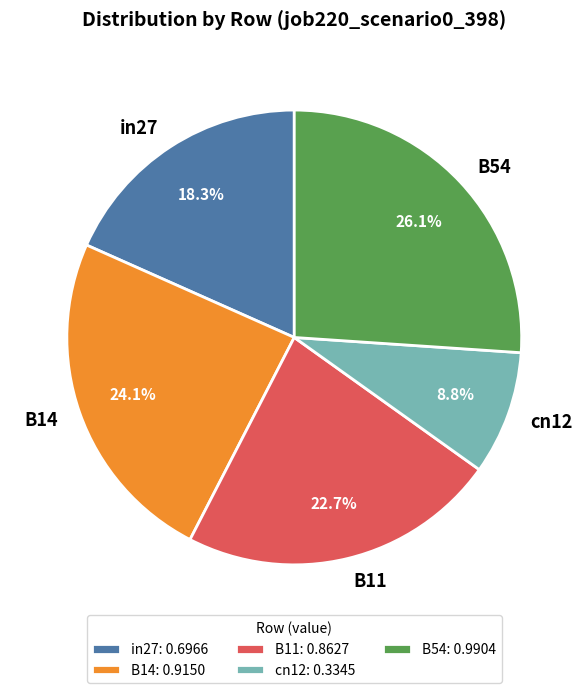

True or false: cn12 accounts for 16% of the total.

False